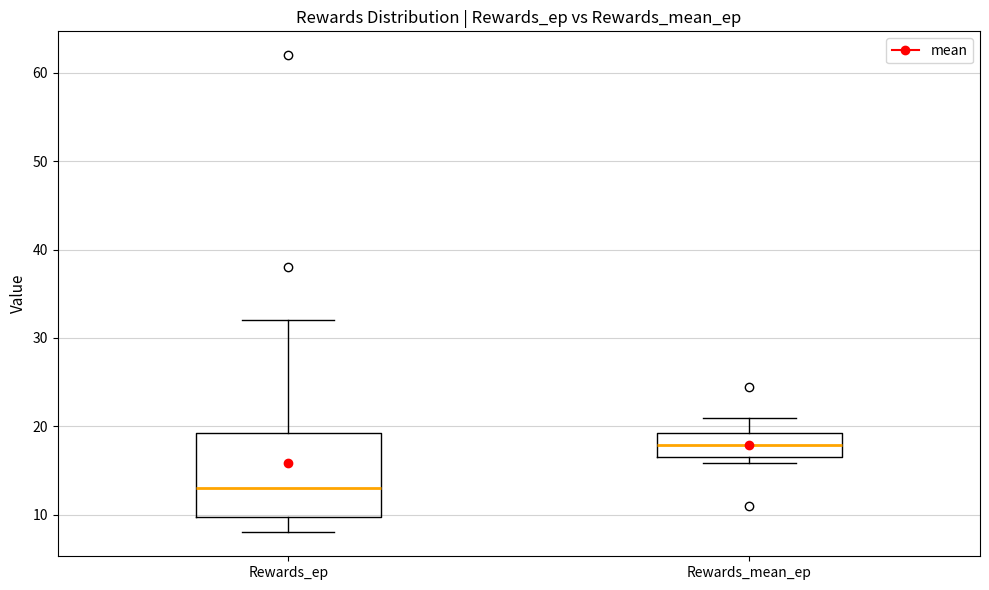

Which box's median line is the lowest?

Rewards_ep